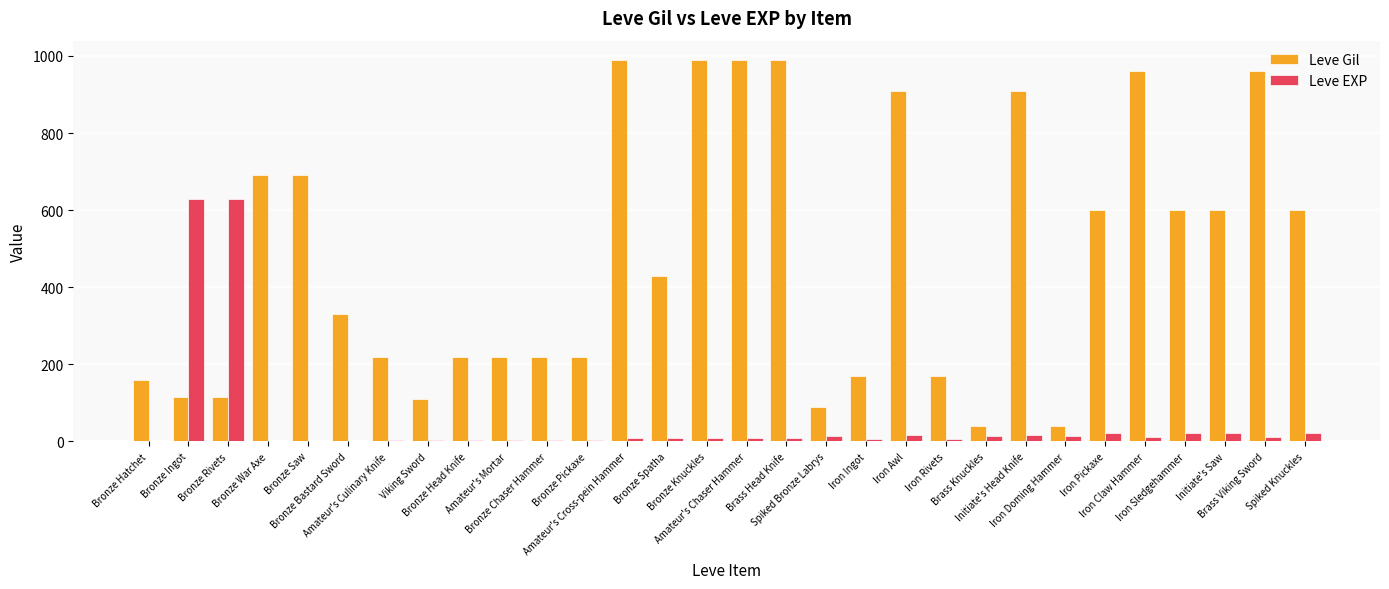

Which series has the largest total across all categories?

Leve Gil